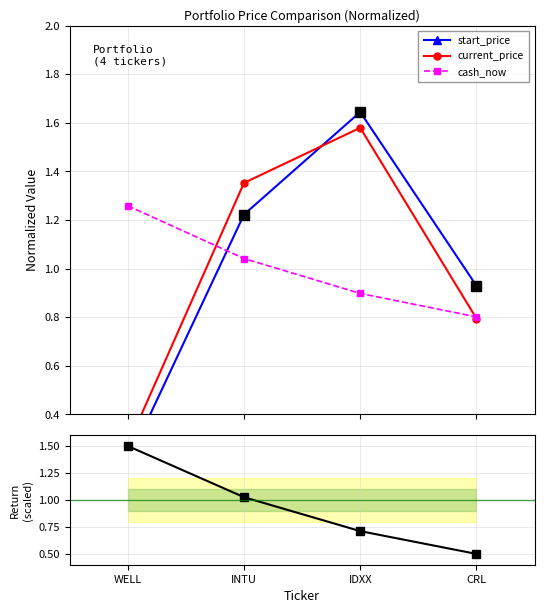

What is the difference between the return (scaled) values at WELL and INTU?

0.5